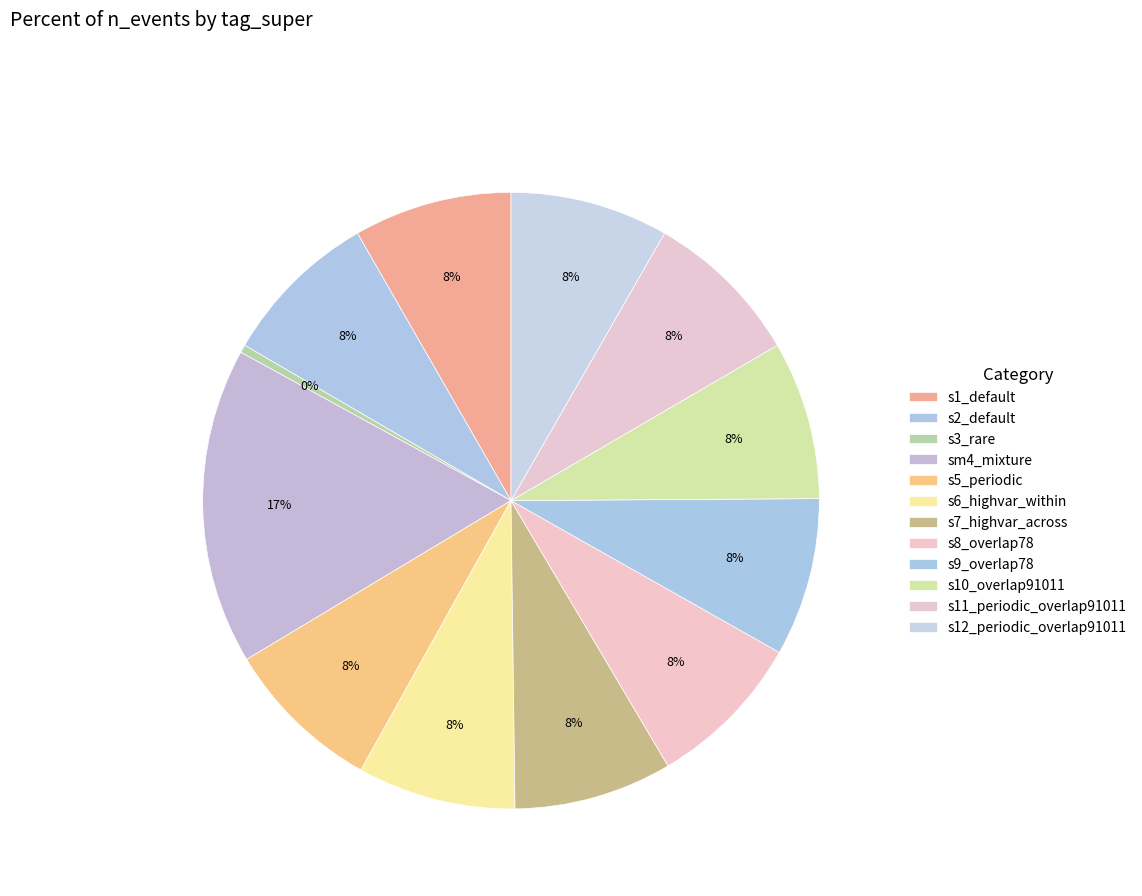

Does s5_periodic account for over 50% of the chart?

No